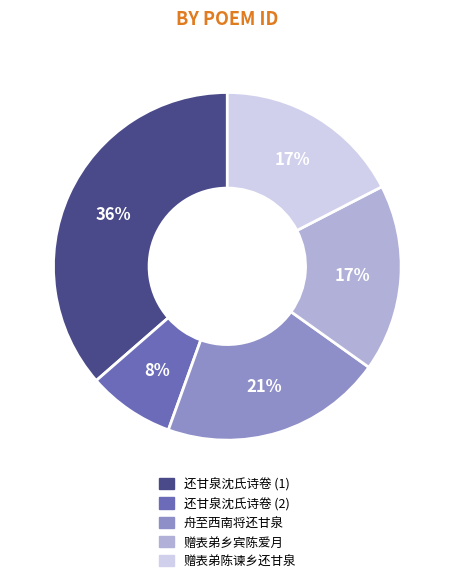

Which has a higher value, 赠表弟陈谏乡还甘泉 or 还甘泉沈氏诗卷 (1)?

还甘泉沈氏诗卷 (1)